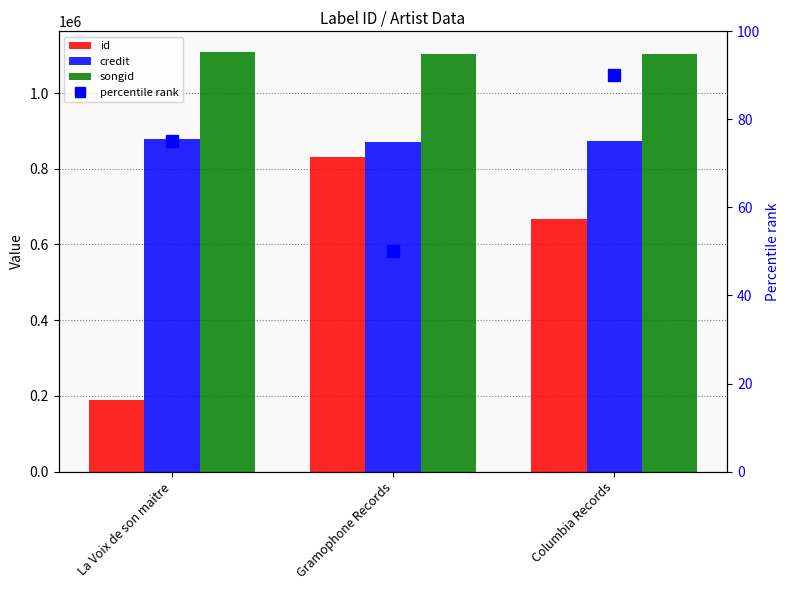

Are the bars grouped side by side (vs. stacked)?

Yes